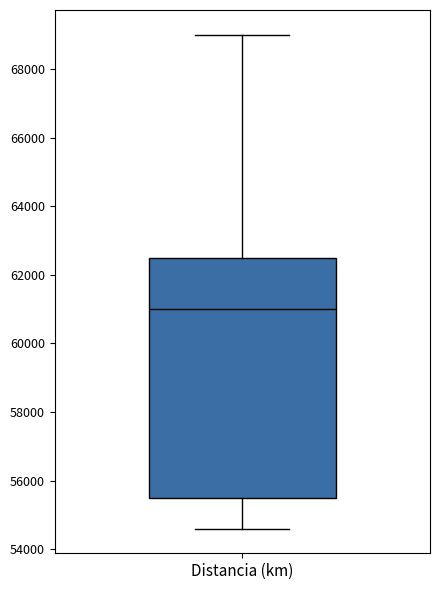

Transcribe this box plot: give where the median line is, the range the box spans, and where the two whiskers end, as read against the y-axis. The values are not printed on the chart, so give them approximately, as read against the axis.

median 61000, box 55400 to 62400, whiskers 54600 to 69000